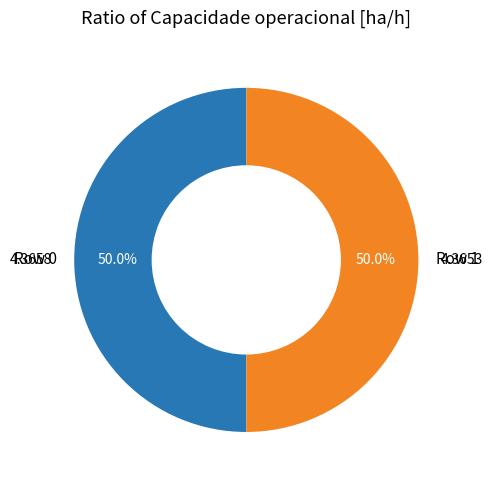

Combined, do Row 0 and Row 1 account for over 50%?

Yes